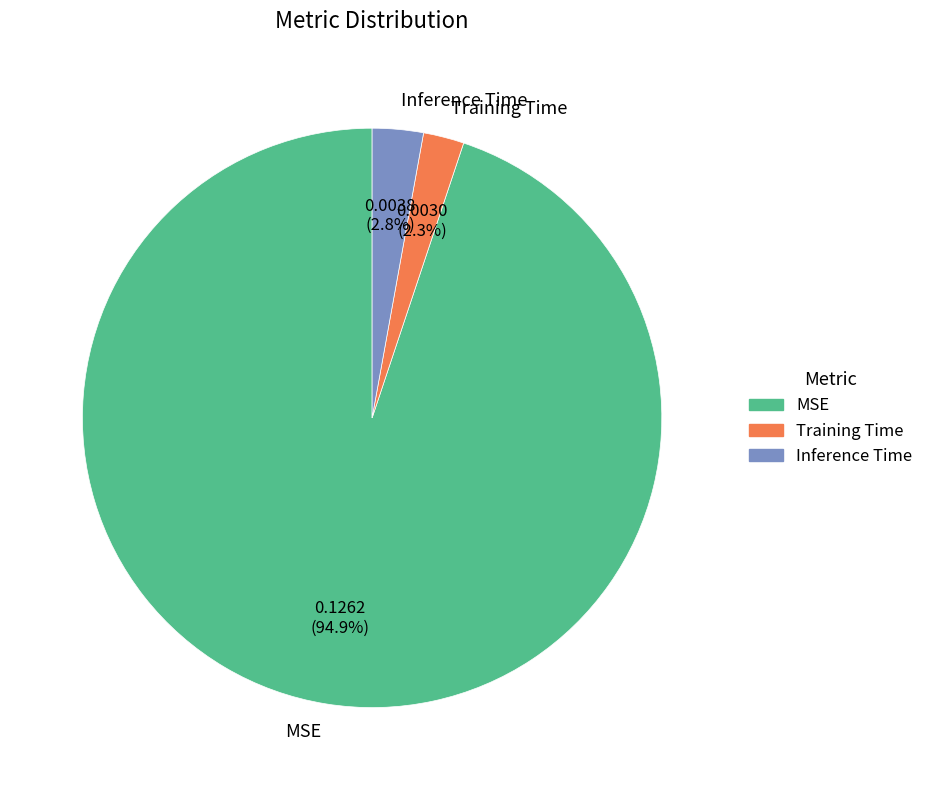

To the nearest percent, what portion does Training Time represent?

2%